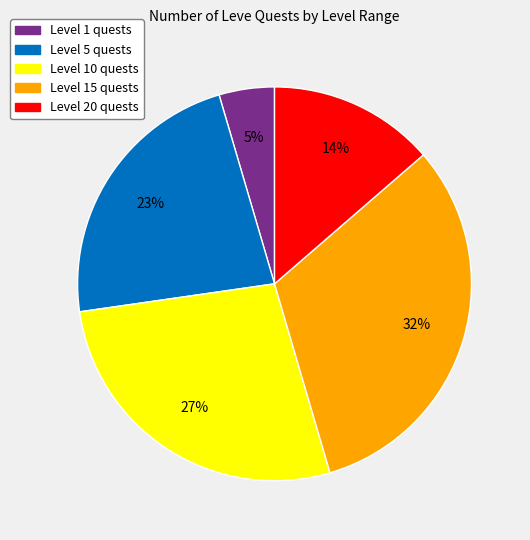

Does any single category account for the majority?

No